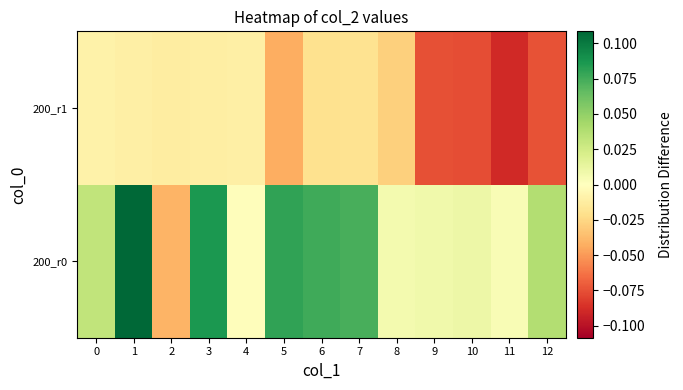

Rank the series at 3 from highest to lowest value.

200_r0, 200_r1